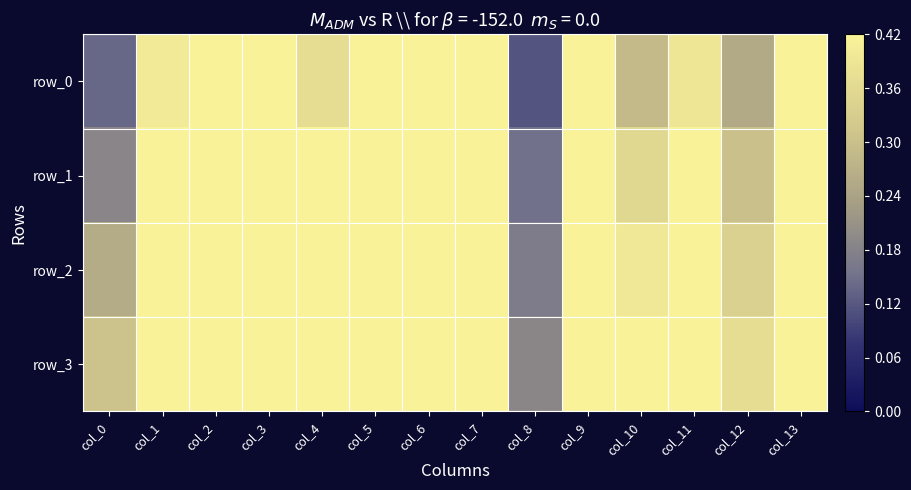

Reading right to left, transcribe all the data shown in this chart.

row_0: col_13=0.5	col_12=0.3	col_11=0.4	col_10=0.3	col_9=0.5	col_8=0.1	col_7=0.4	col_6=0.6	col_5=0.6	col_4=0.4	col_3=0.5	col_2=0.6	col_1=0.4	col_0=0.1
row_1: col_13=0.6	col_12=0.3	col_11=0.4	col_10=0.4	col_9=0.6	col_8=0.1	col_7=0.5	col_6=0.8	col_5=0.6	col_4=0.5	col_3=0.6	col_2=0.7	col_1=0.5	col_0=0.2
row_2: col_13=0.7	col_12=0.3	col_11=0.5	col_10=0.4	col_9=0.7	col_8=0.2	col_7=0.6	col_6=0.9	col_5=0.7	col_4=0.5	col_3=0.7	col_2=0.8	col_1=0.6	col_0=0.3
row_3: col_13=0.7	col_12=0.4	col_11=0.5	col_10=0.4	col_9=0.8	col_8=0.2	col_7=0.6	col_6=0.9	col_5=0.7	col_4=0.6	col_3=0.8	col_2=0.9	col_1=0.7	col_0=0.3